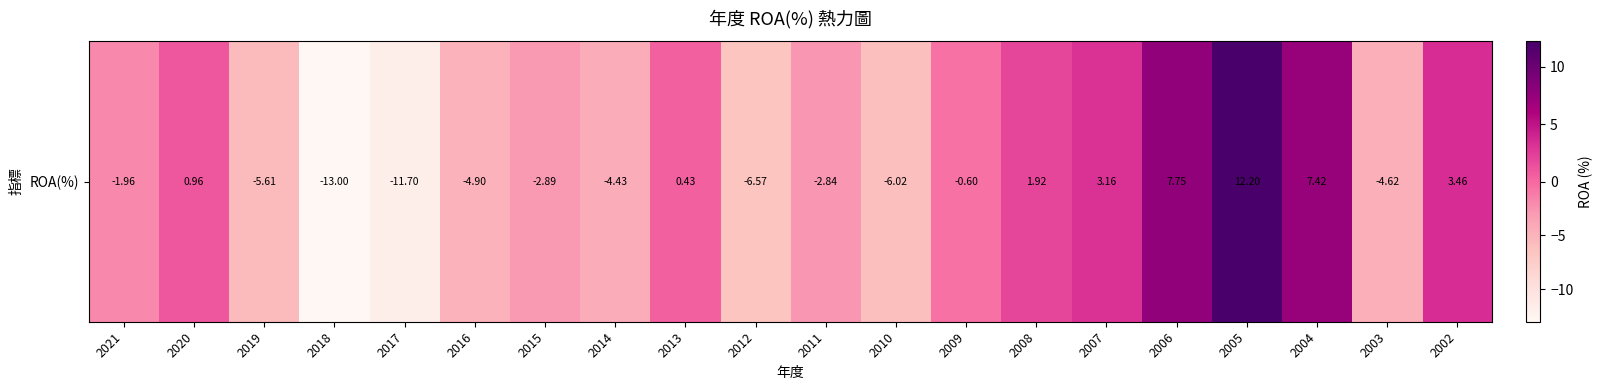

Rank the categories by value from highest to lowest.

2005, 2006, 2004, 2002, 2007, 2008, 2020, 2013, 2009, 2021, 2011, 2015, 2014, 2003, 2016, 2019, 2010, 2012, 2017, 2018